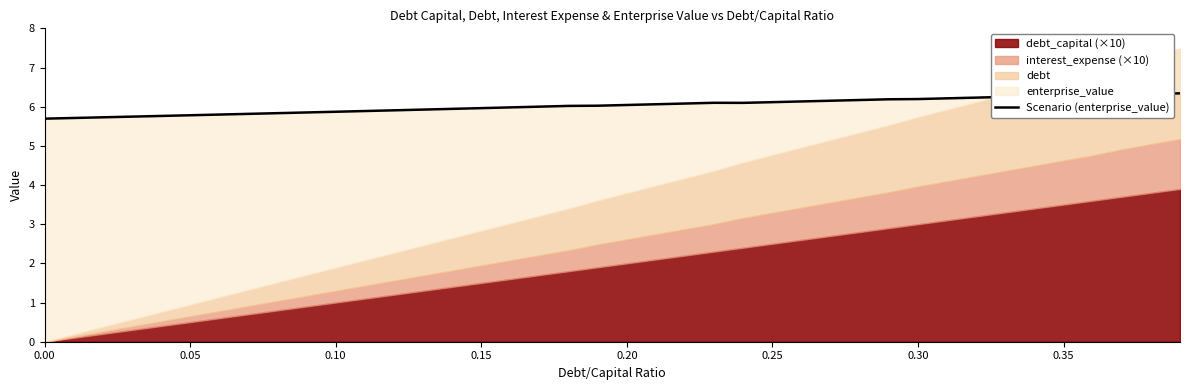

Is it true that the value at 0.15 is 6.0?

True